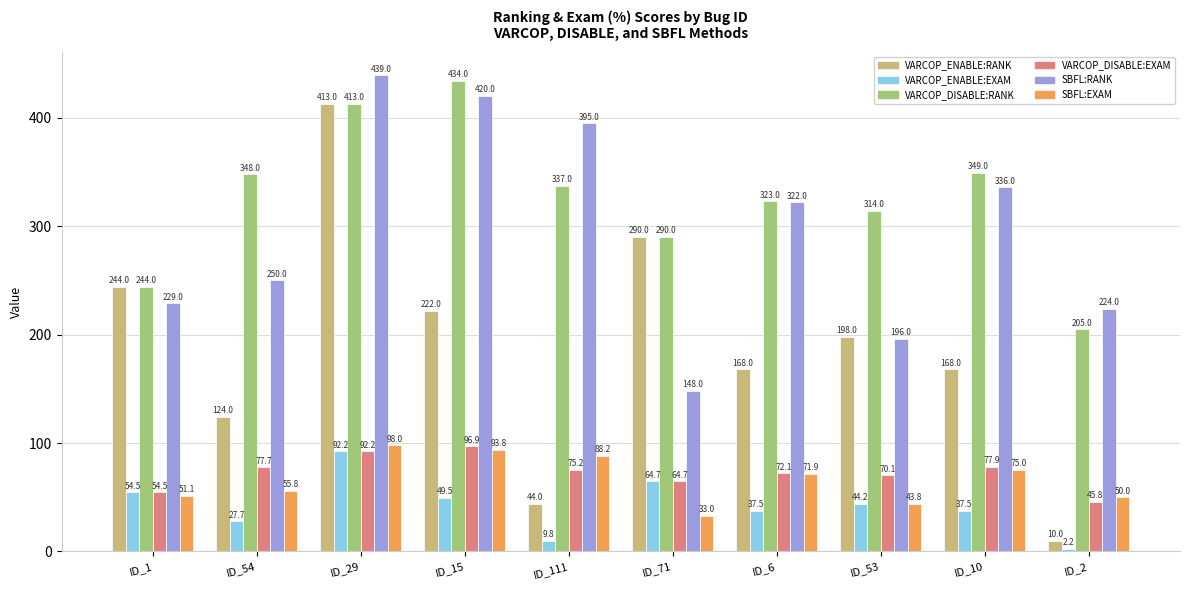

Between ID_10 and ID_2, which series saw the biggest shift?

VARCOP_ENABLE:RANK